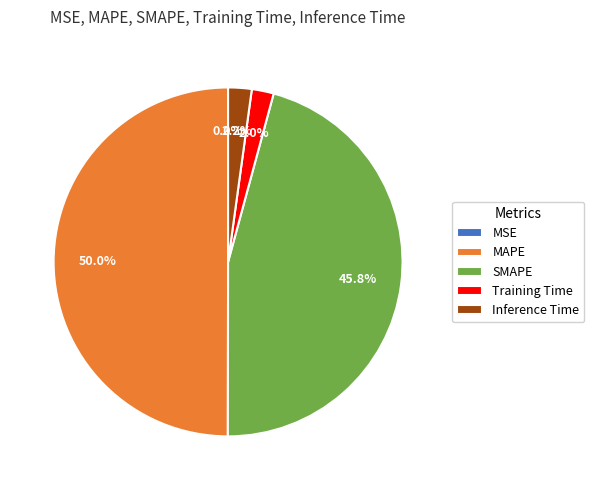

What percentage is NOT represented by Training Time?

98.0%